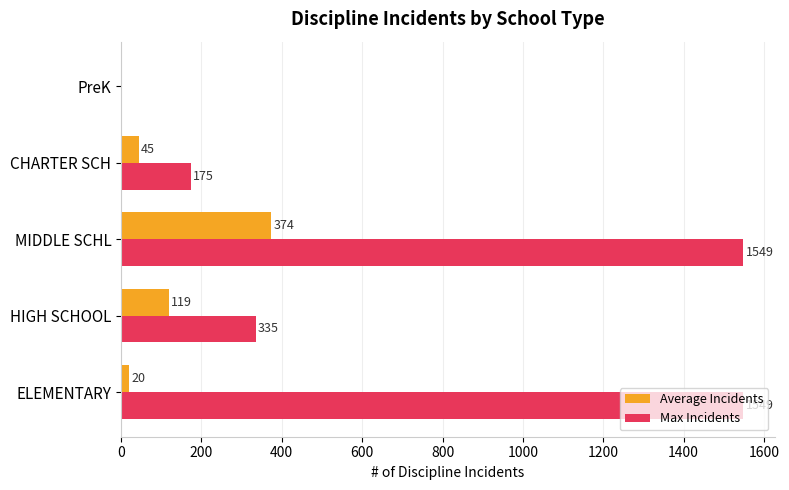

The Max Incidents series shows 144 at HIGH SCHOOL. True or false?

False